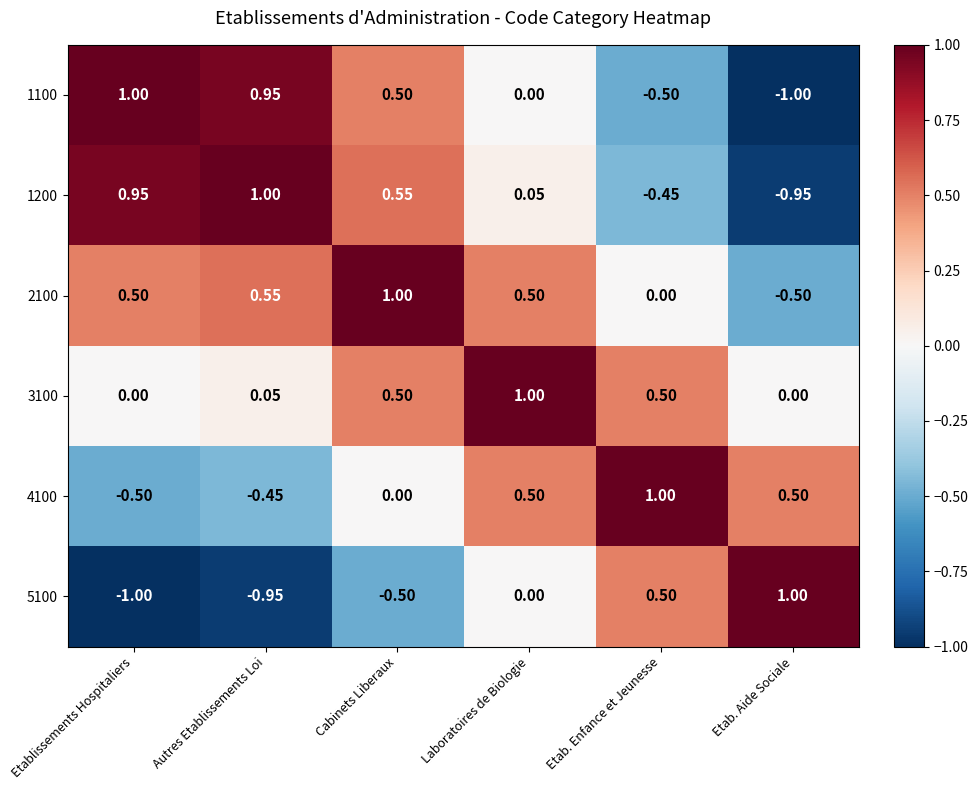

List the labels in order of 1100 value, largest first.

Etablissements Hospitaliers, Autres Etablissements Loi, Cabinets Liberaux, Laboratoires de Biologie, Etab. Enfance et Jeunesse, Etab. Aide Sociale